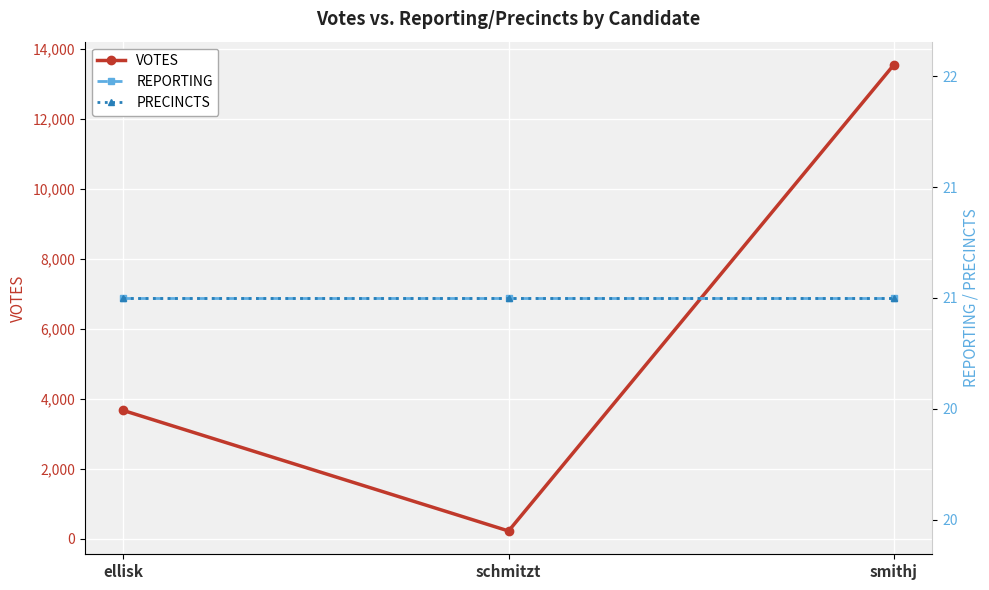

What is the value of the REPORTING point at the 1st from the left?

21